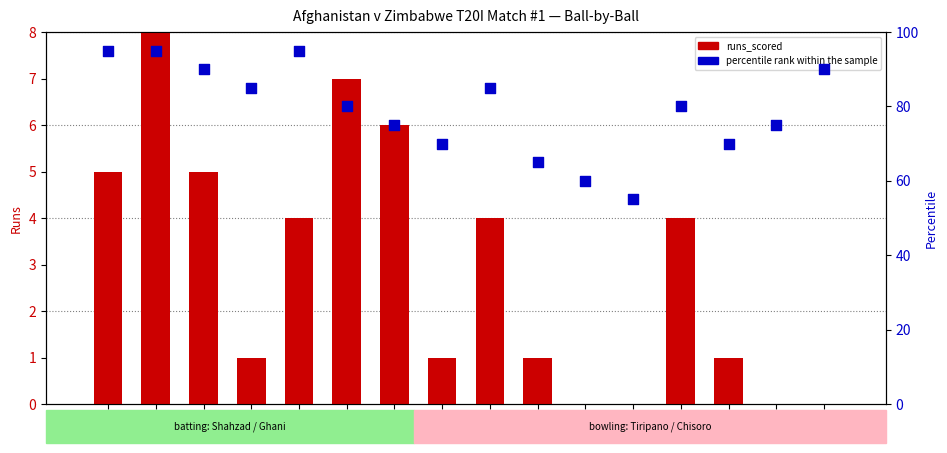

Which series reaches the maximum Y coordinate?

percentile rank within the sample